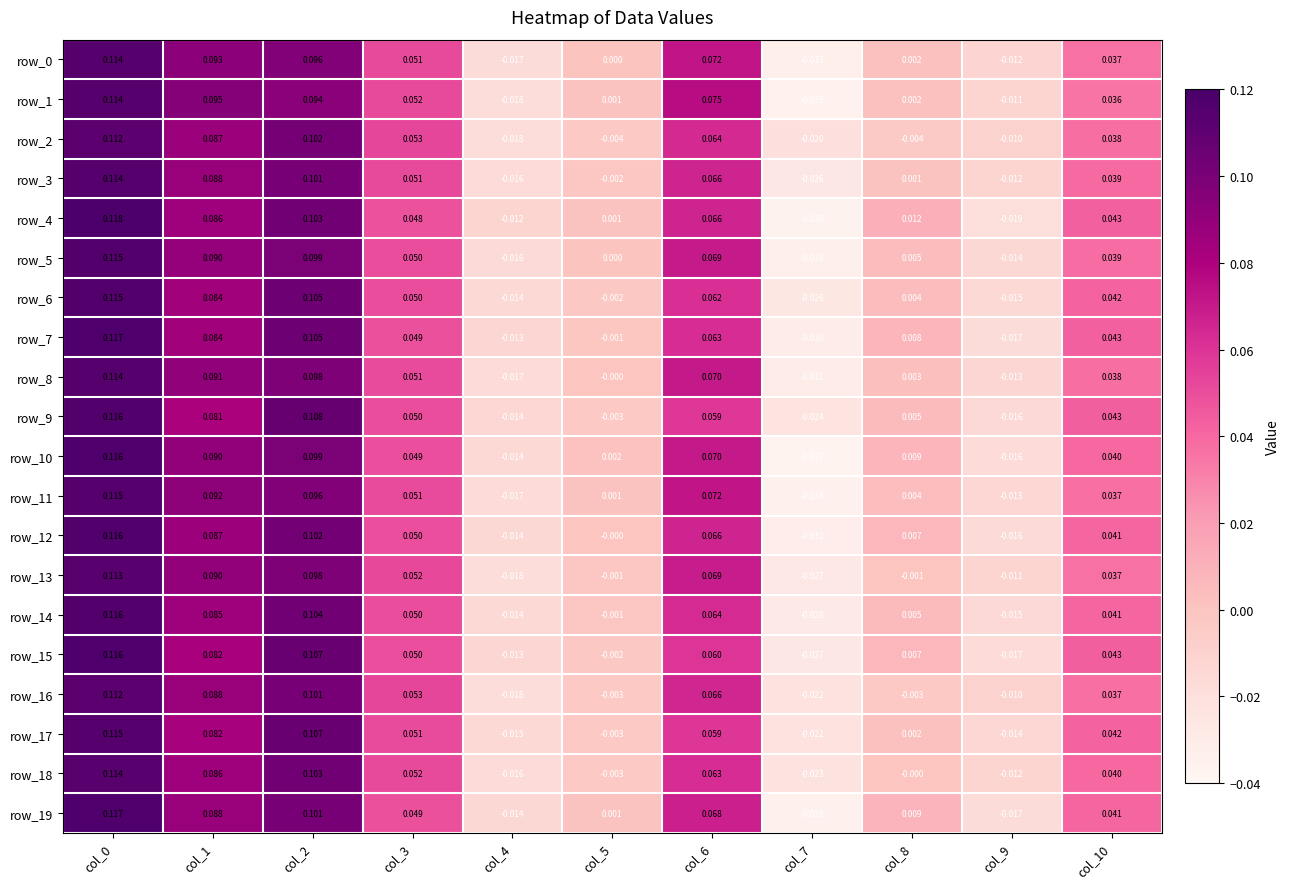

What is the difference between the second highest and minimum values in the row_0 series?

0.1